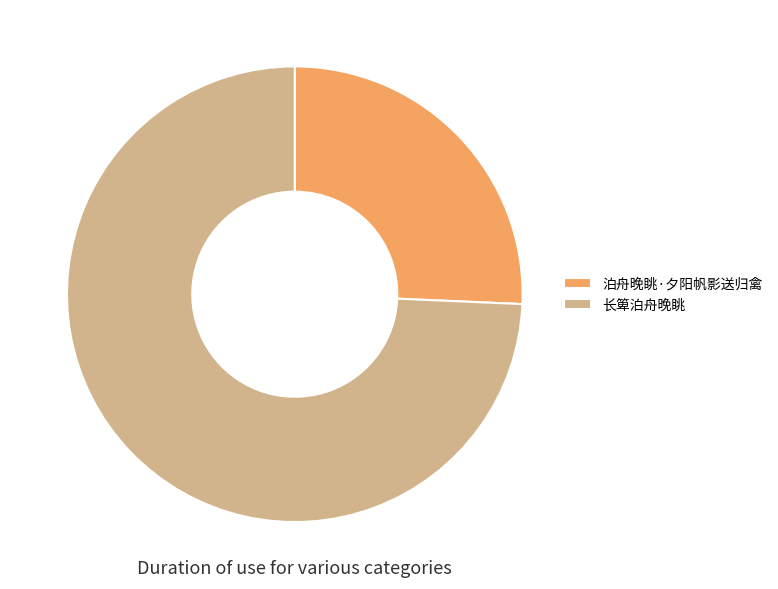

Approximately how many times larger is the value at 泊舟晚眺·夕阳帆影送归禽 compared to 长箄泊舟晚眺?

0.3